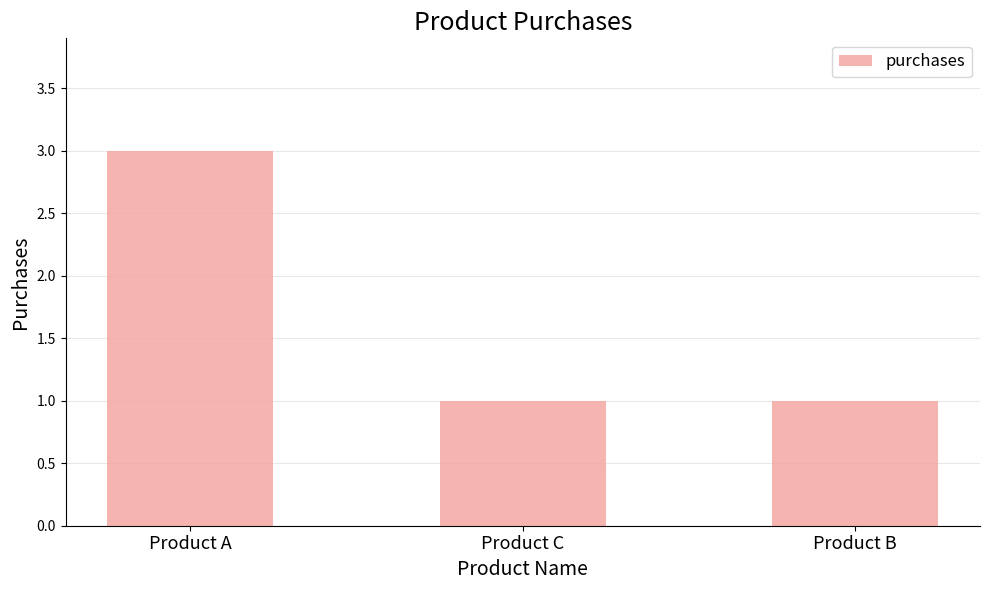

What is the ratio of the value at Product B to the value at Product A?

0.3